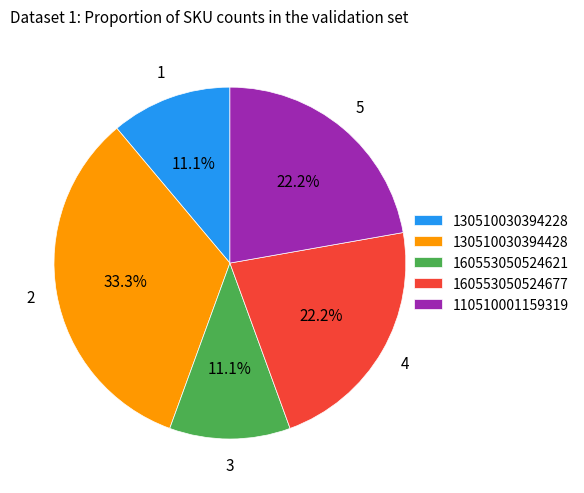

Is 130510030394228 the majority of the pie?

No